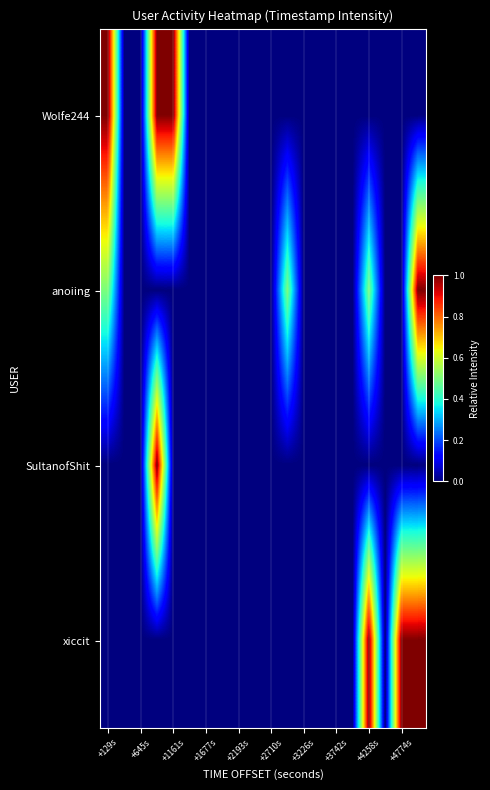

Count the number of data series in this chart.

4